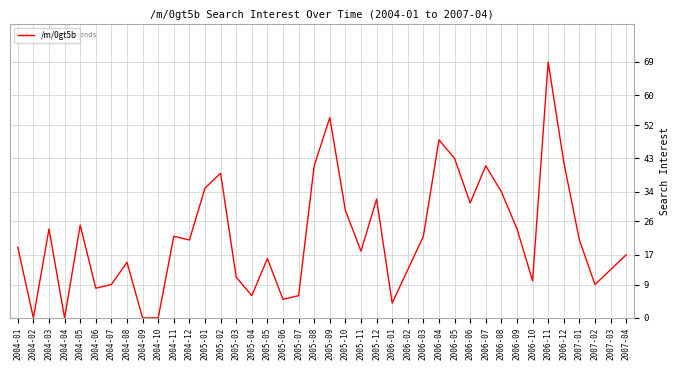

Which category has the highest value across all series?

2006-11